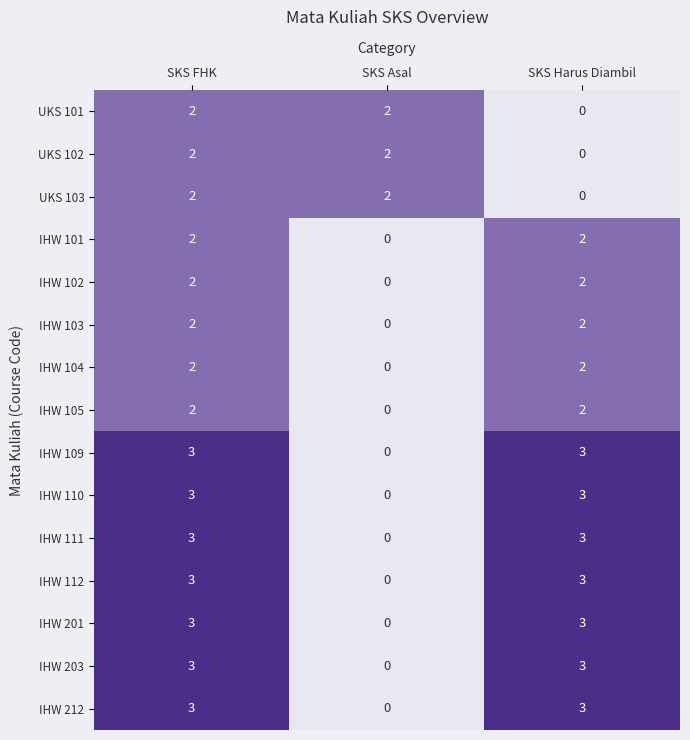

Which category has the lowest value in the IHW 109 series?

SKS Asal